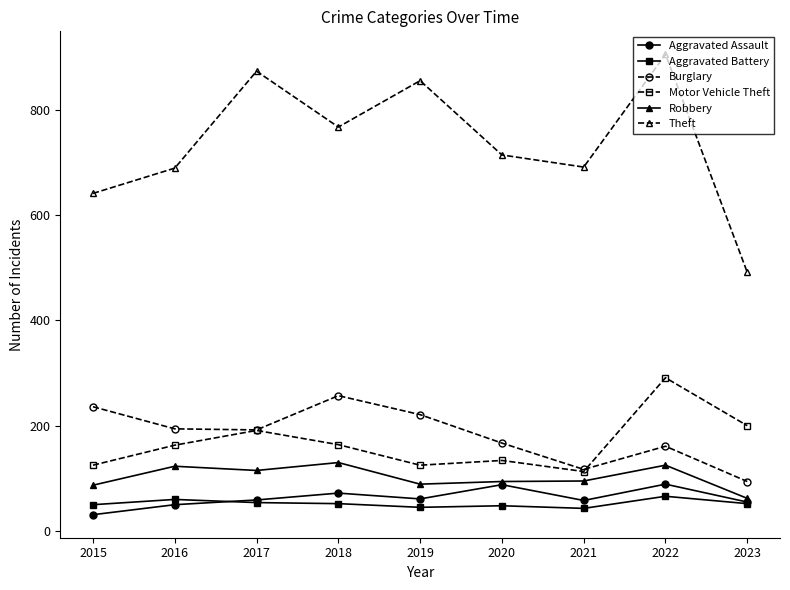

Where is the first local maximum for Motor Vehicle Theft?

2017